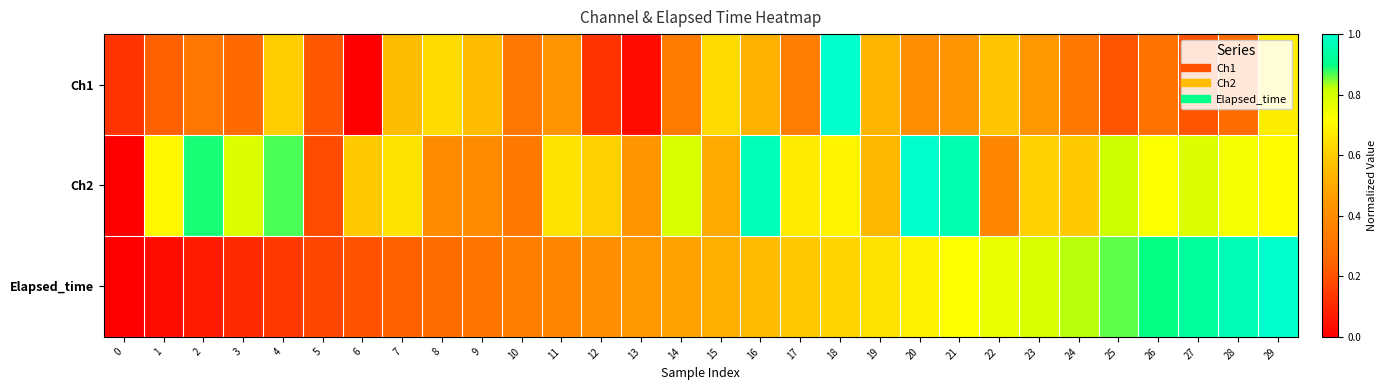

At how many categories does at least one series exceed 0?

30